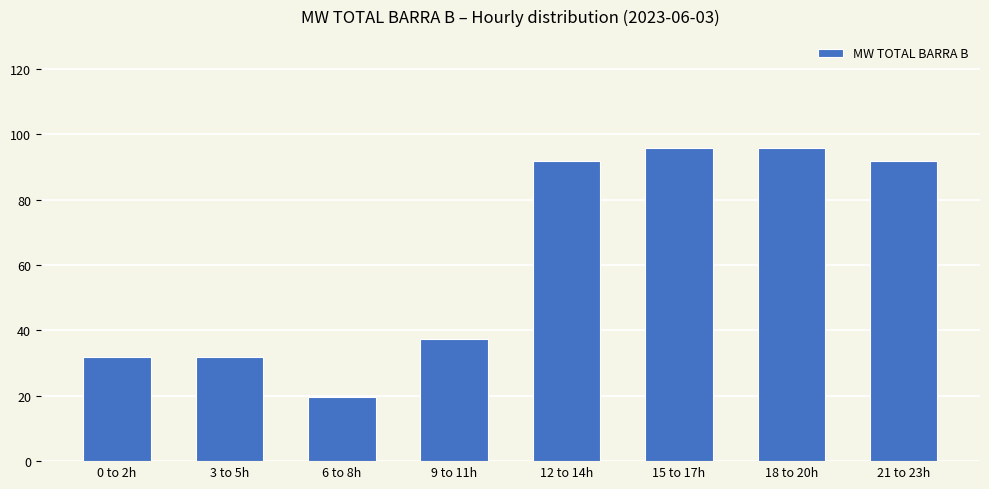

Between 9 to 11h and 21 to 23h, which is larger?

21 to 23h